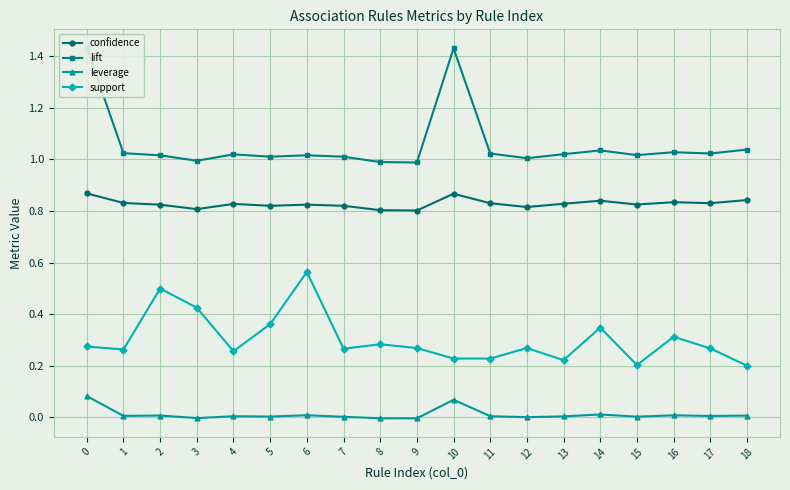

Is it true that leverage equals -0.0 at 3?

True